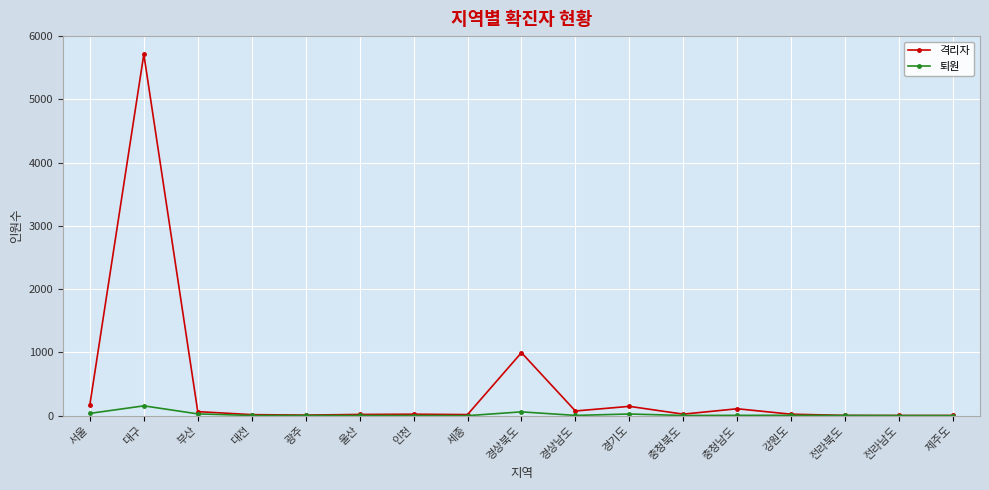

The 격리자 series shows 175 at 서울. True or false?

True